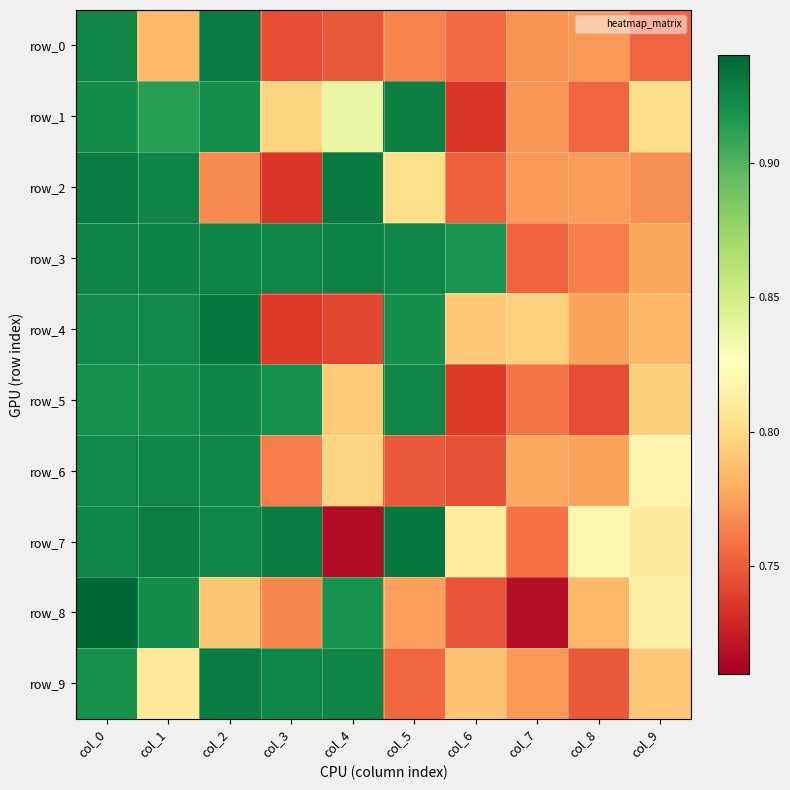

Which series has the largest total across all categories?

row_3